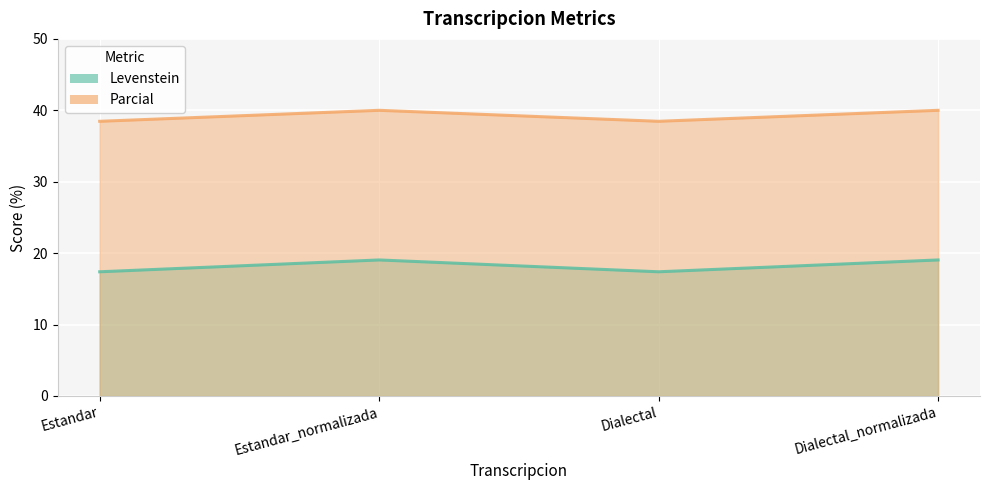

At which category does the chart reach its minimum across all series?

Estandar